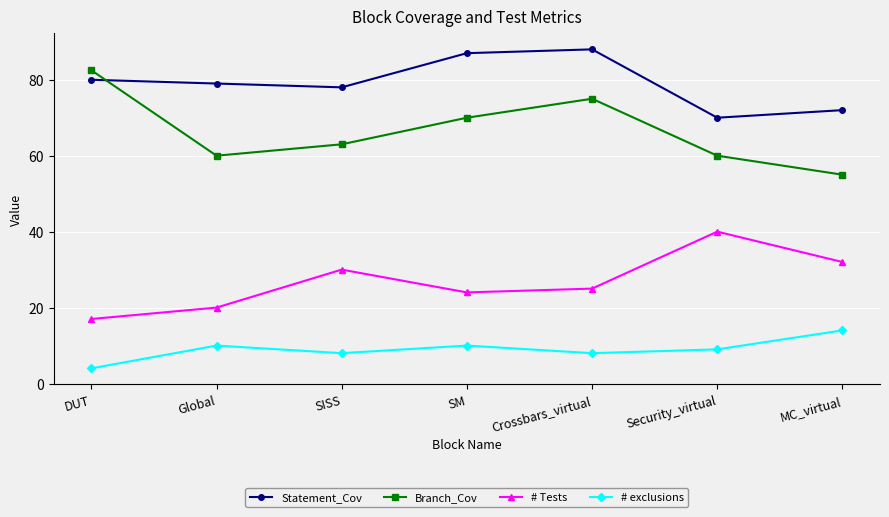

What is the total value across all series at DUT?

183.5